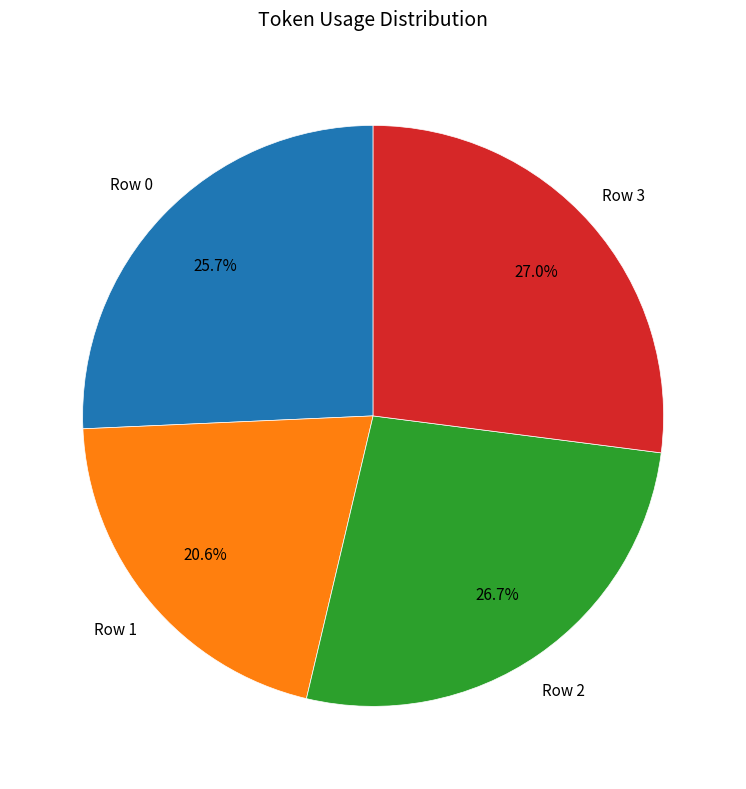

To the nearest percent, what portion does Row 3 represent?

27%